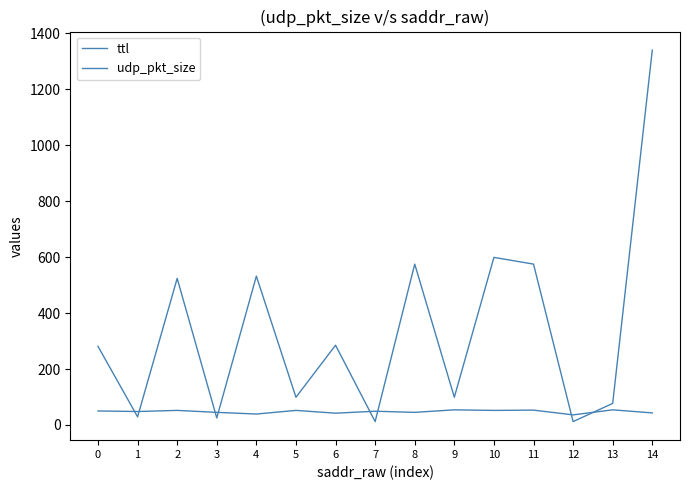

True or false: udp_pkt_size has a value of 184 at 0.

False